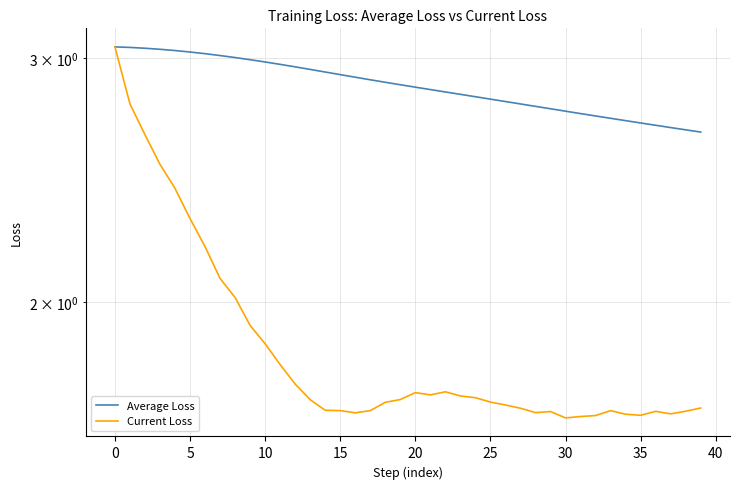

True or false: Average Loss has more than 1 interior local peaks.

False